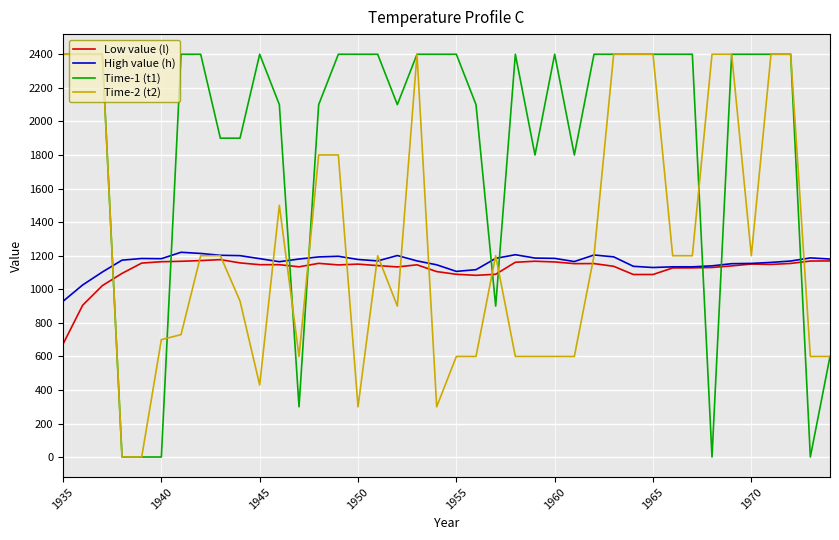

Which series has the largest total across all categories?

Time-1 (t1)